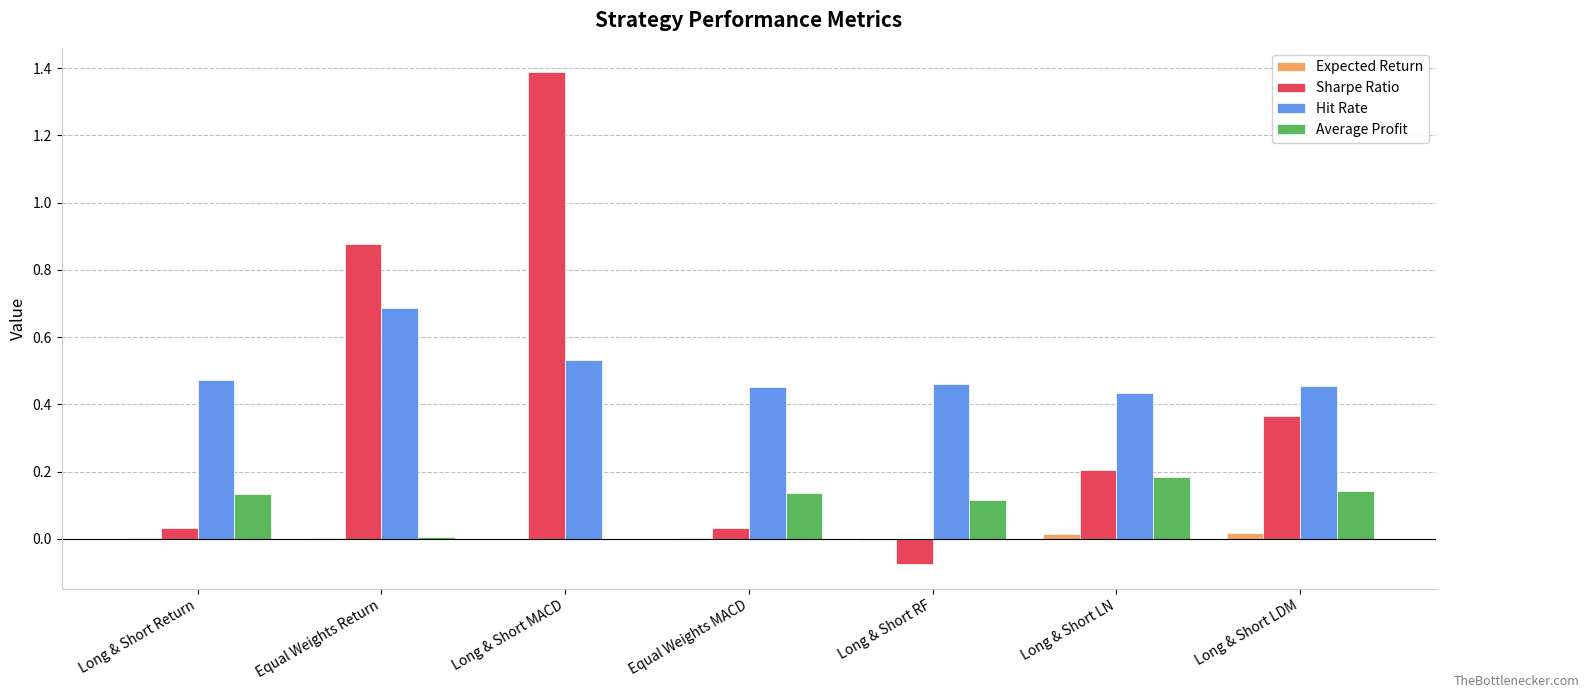

At which category is the sum across all series the highest?

Long & Short MACD